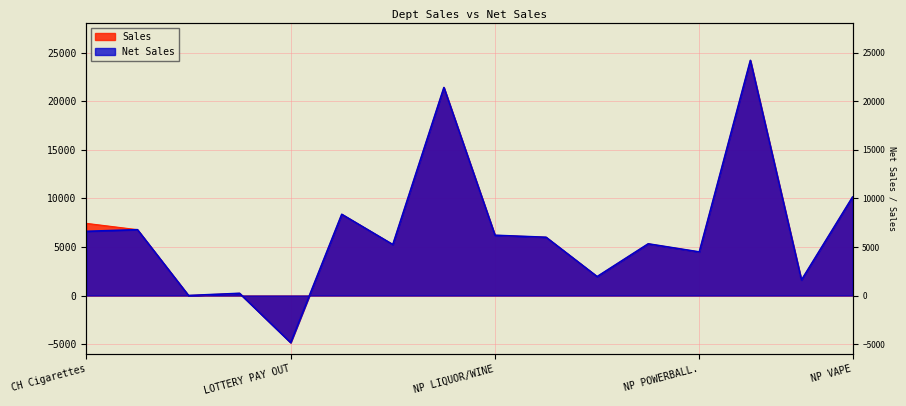

What position from the left is CIG Cartons?

2